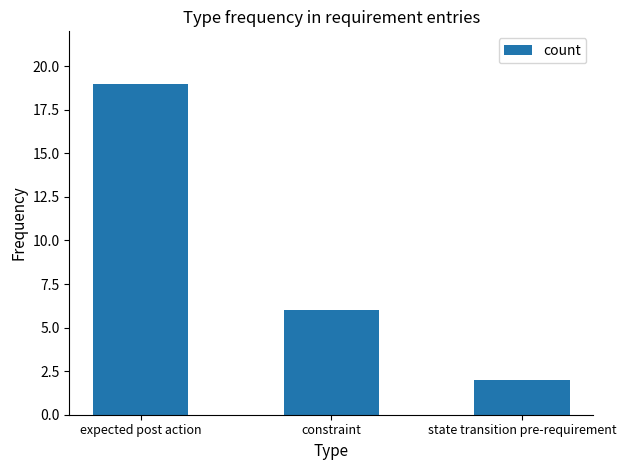

What position from the left is expected post action?

1